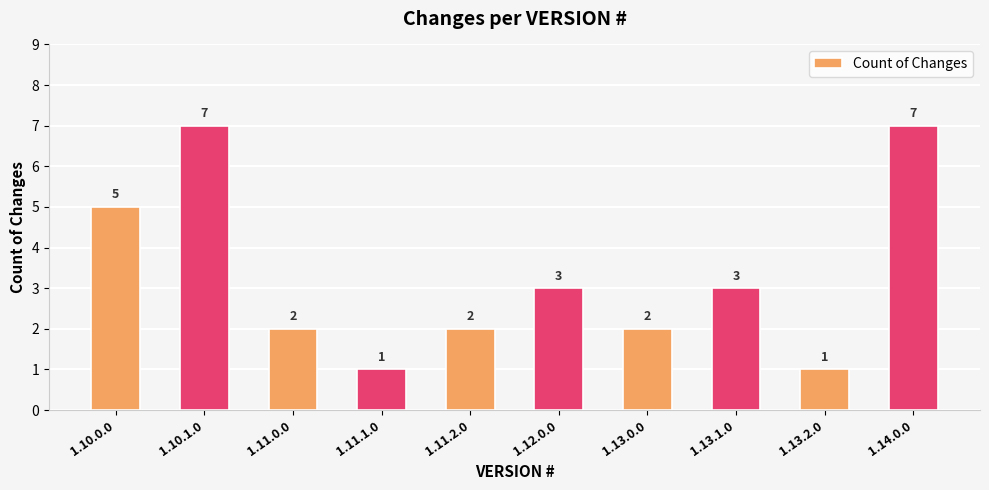

What is the sum of the values at 1.10.0.0 and 1.13.1.0?

8